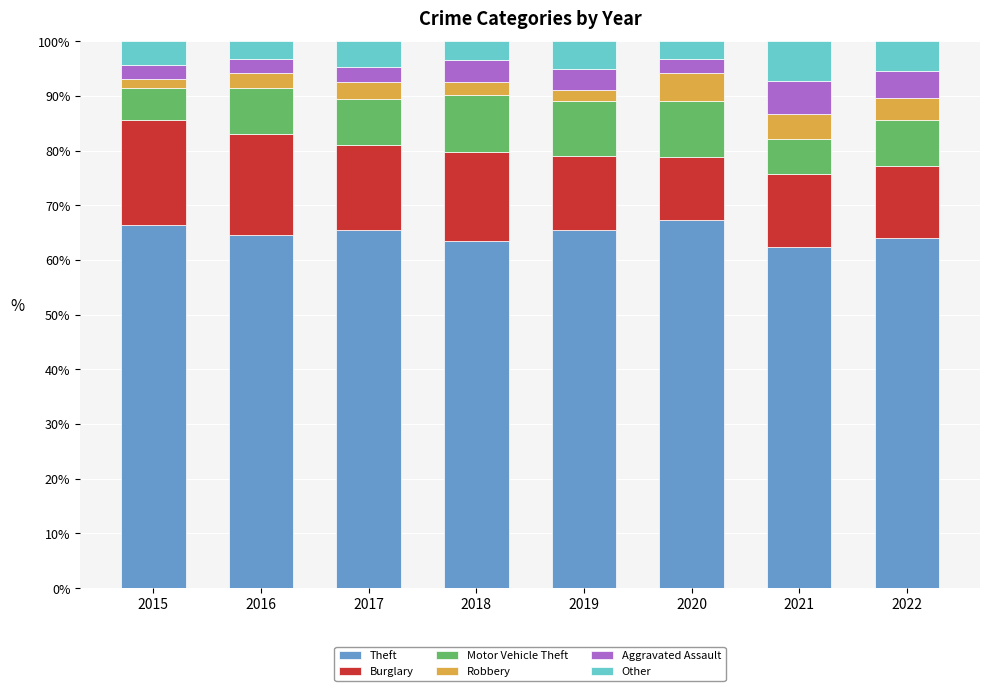

What is the total value across all series at 2022?

100.0